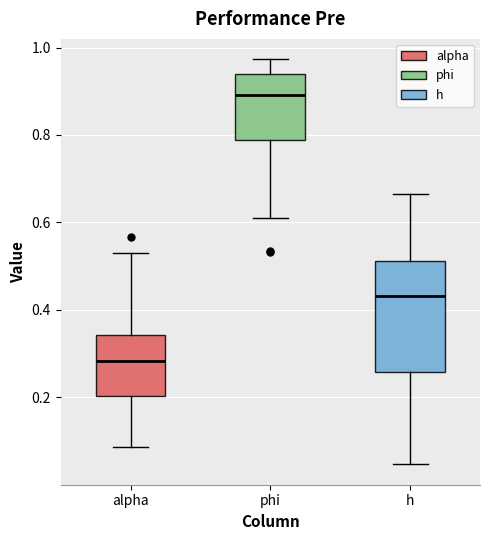

Which box has the lowest median line?

alpha